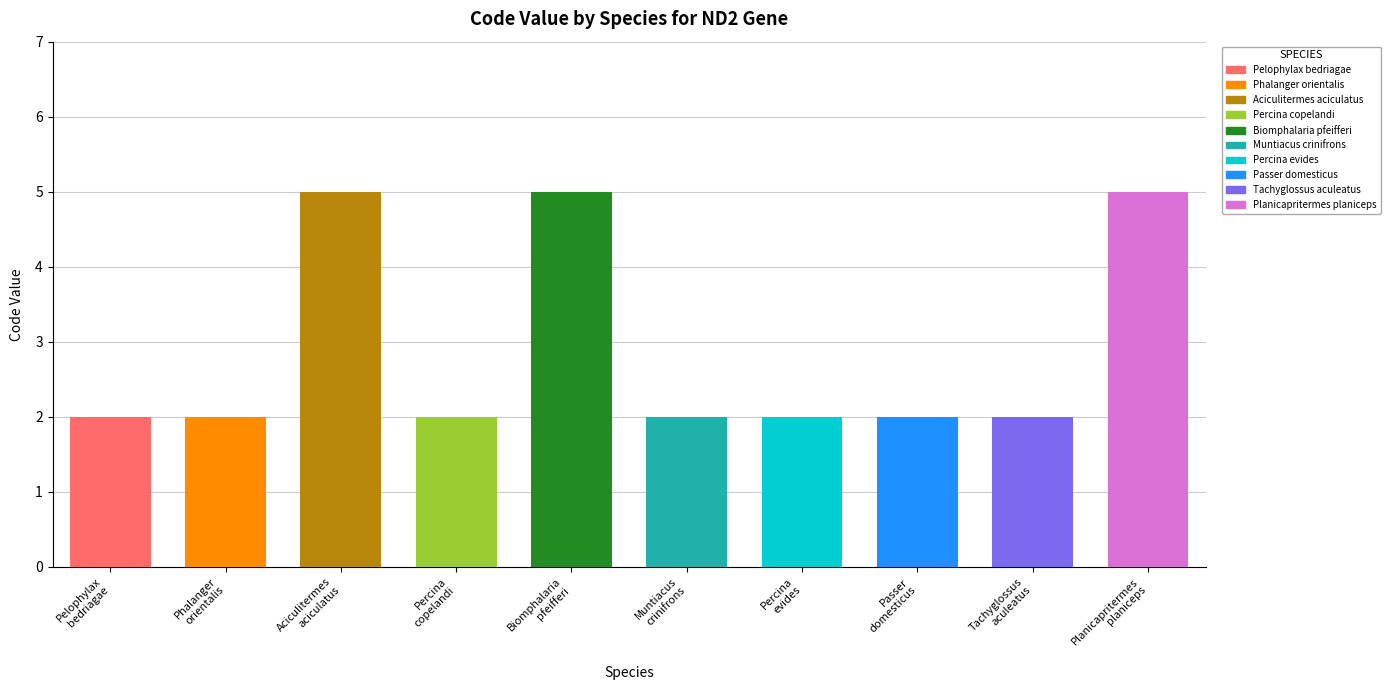

What is the value of the 8th bar from the left?

2